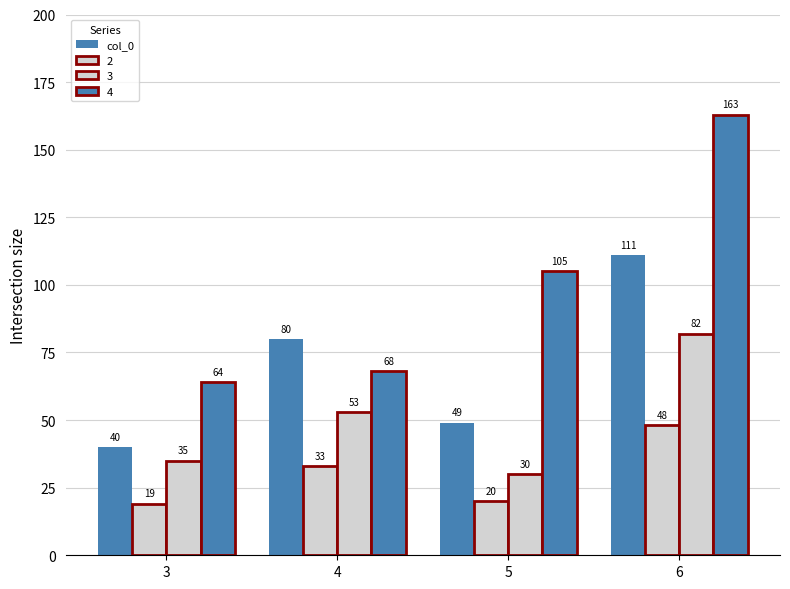

How many bars are there in total?

16